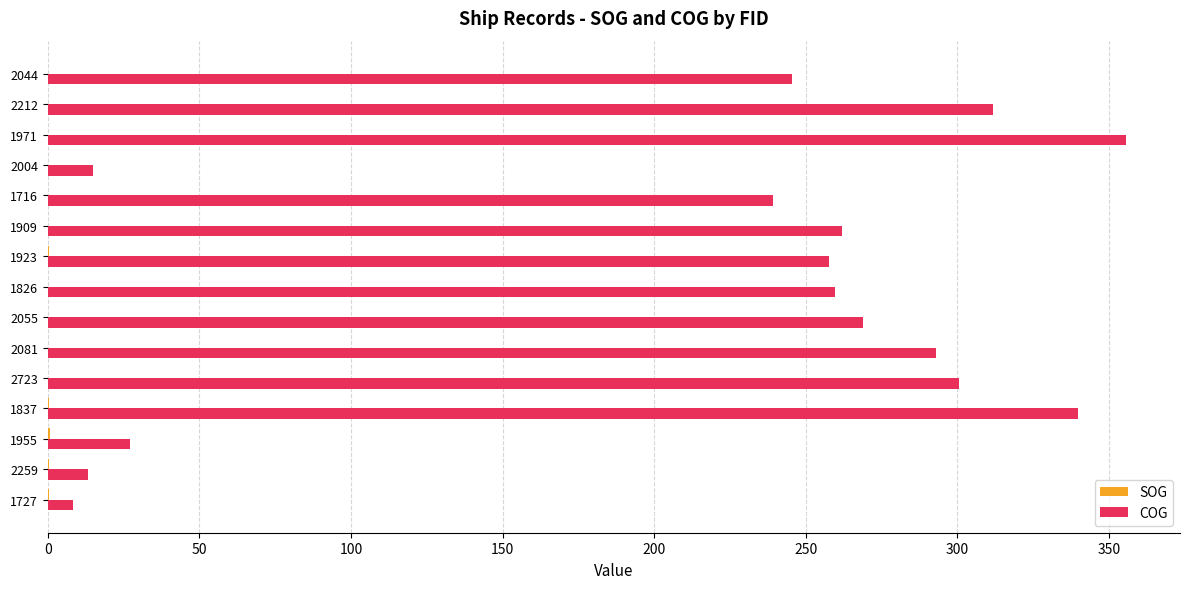

Which series changed the most between 1727 and 1971?

COG